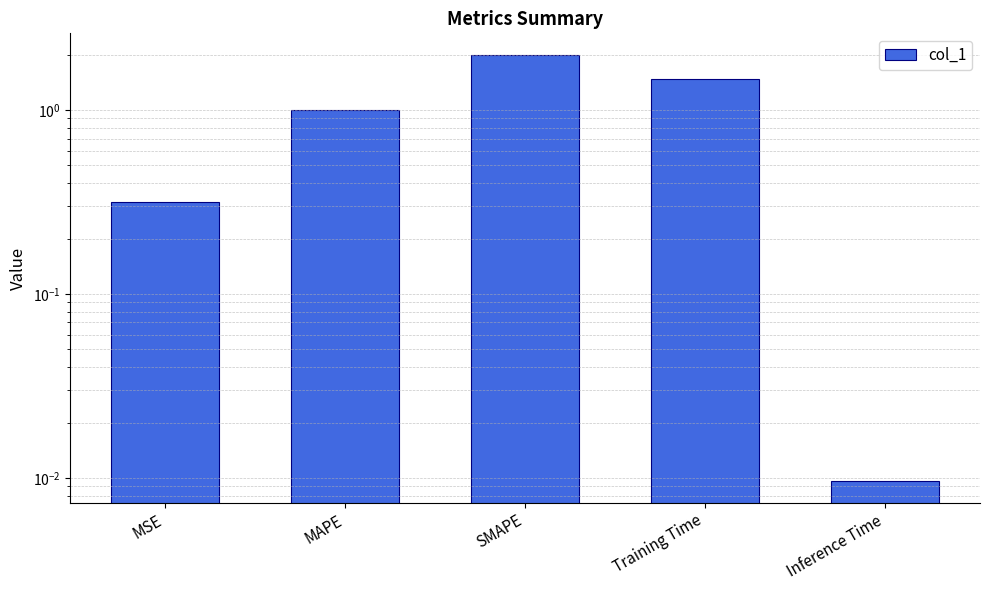

Count the number of values greater than 1.

3